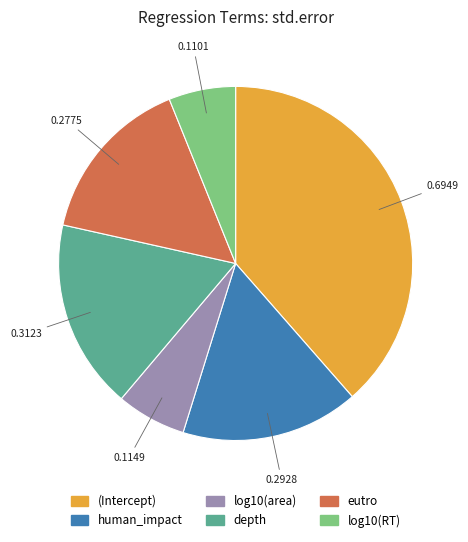

Between (Intercept) and human_impact, which is larger?

(Intercept)